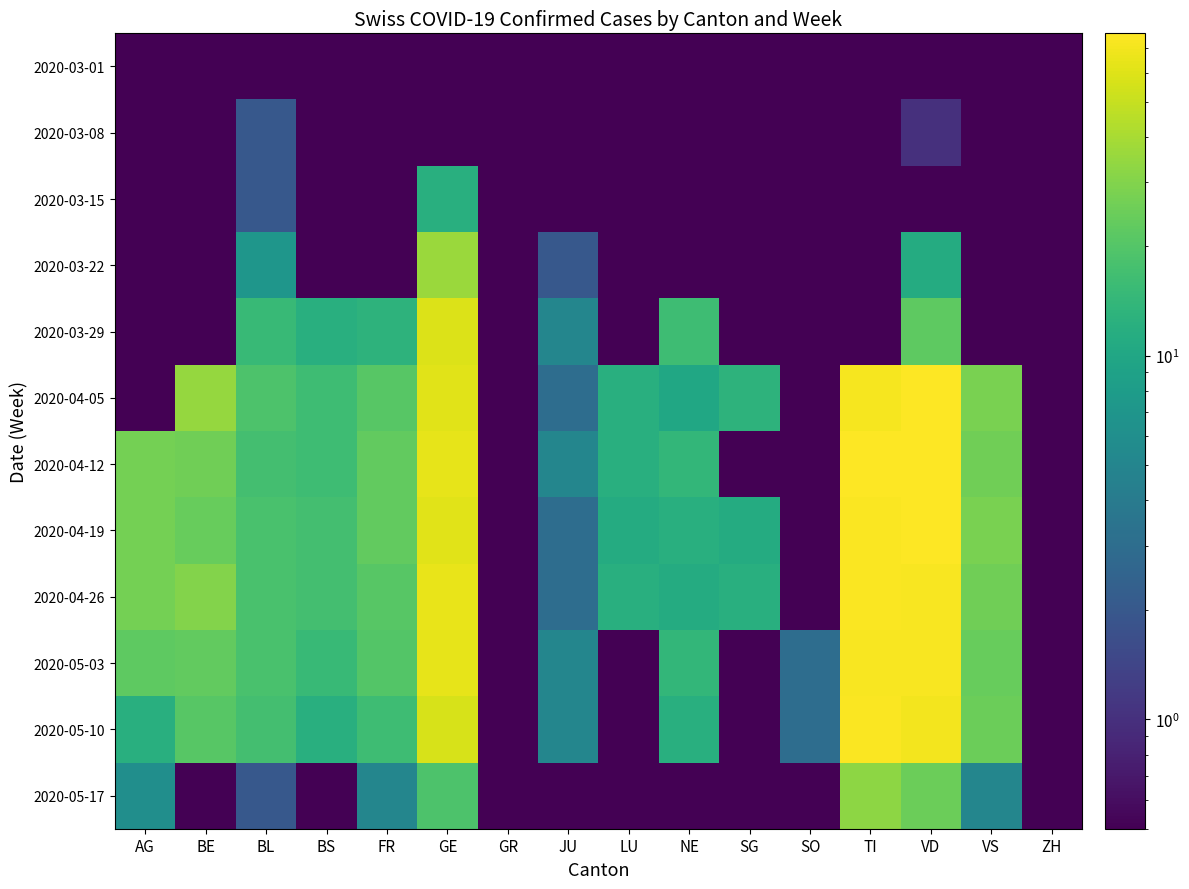

At which category does the chart reach its minimum across all series?

AG